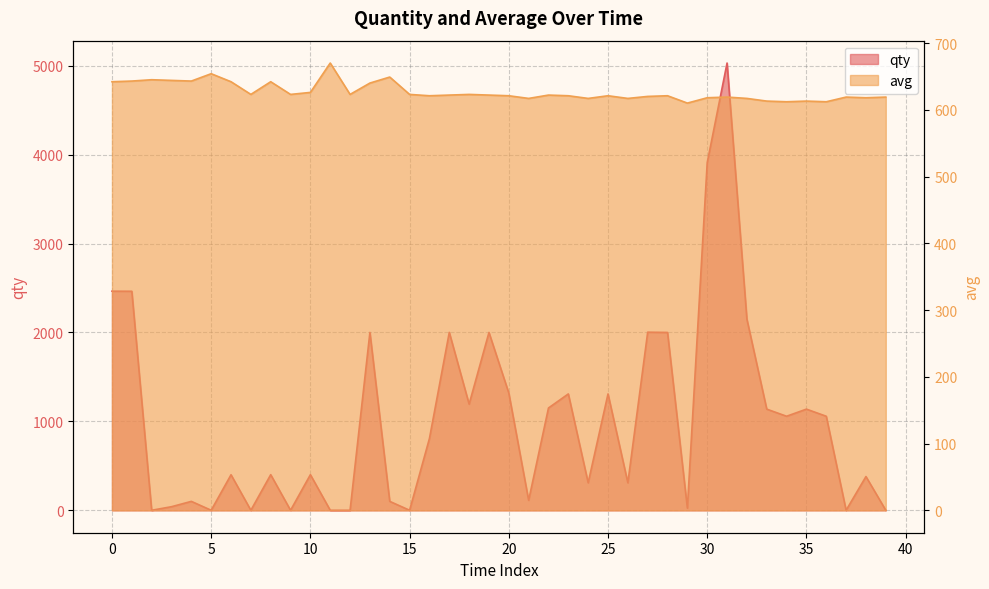

What is the label of the 25th point from the left?

24